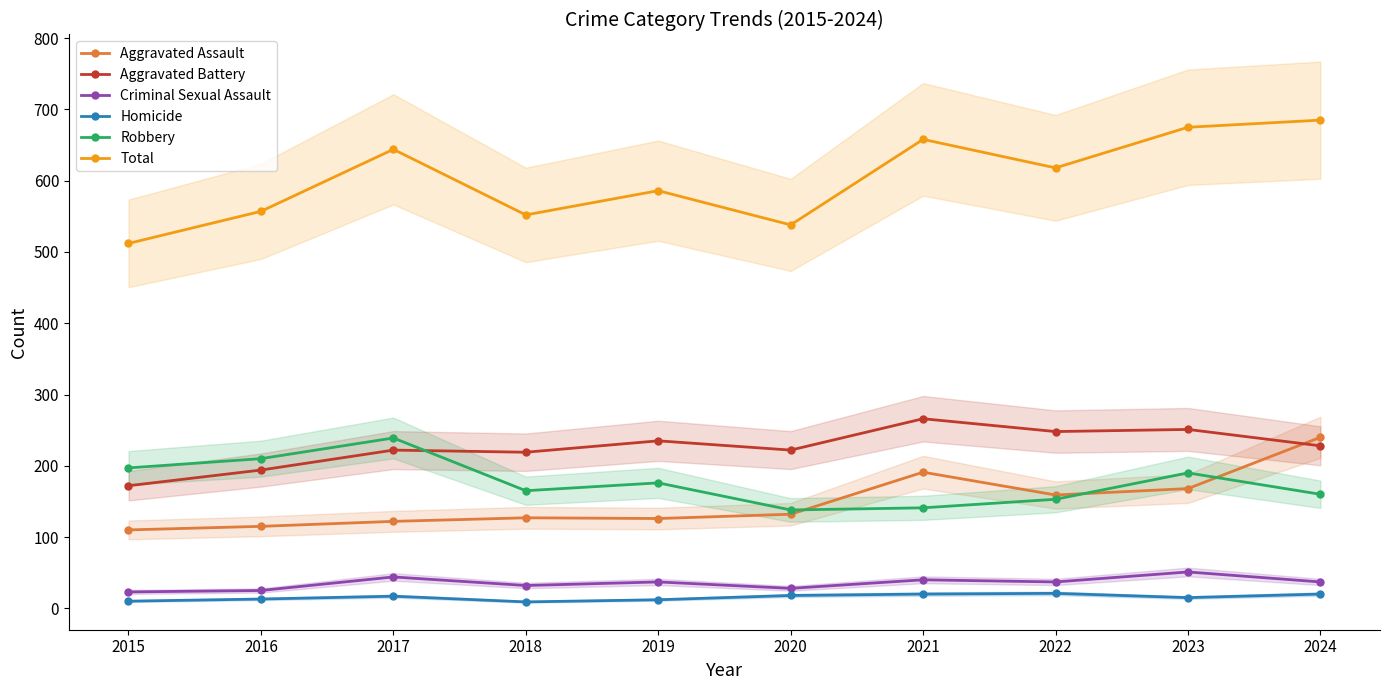

Does the chart have visible grid lines?

No